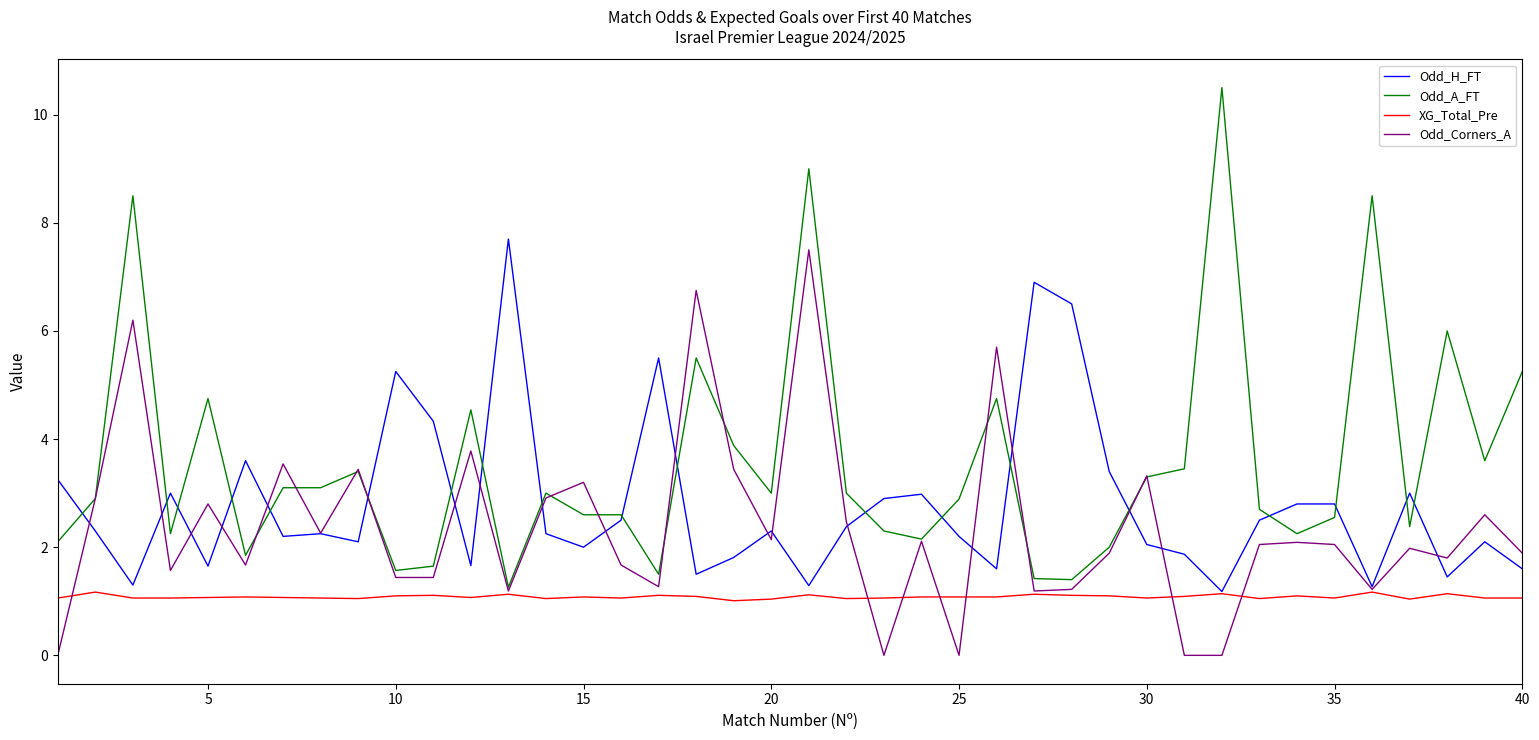

What is the highest value of the Odd_A_FT series?

10.5